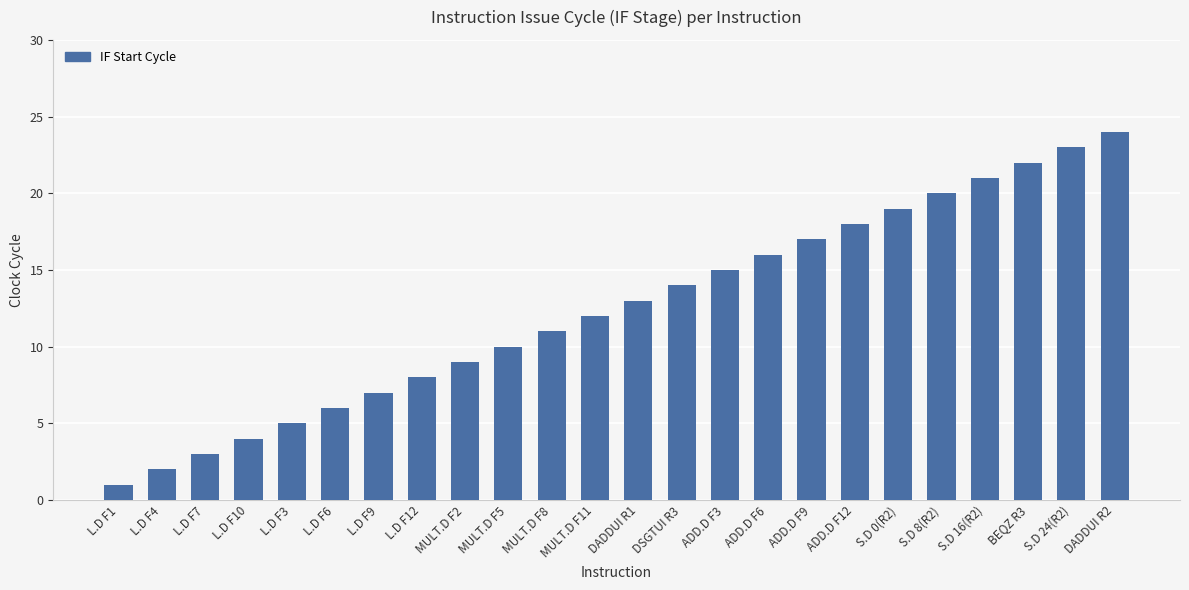

What is the difference between the maximum and minimum values?

23